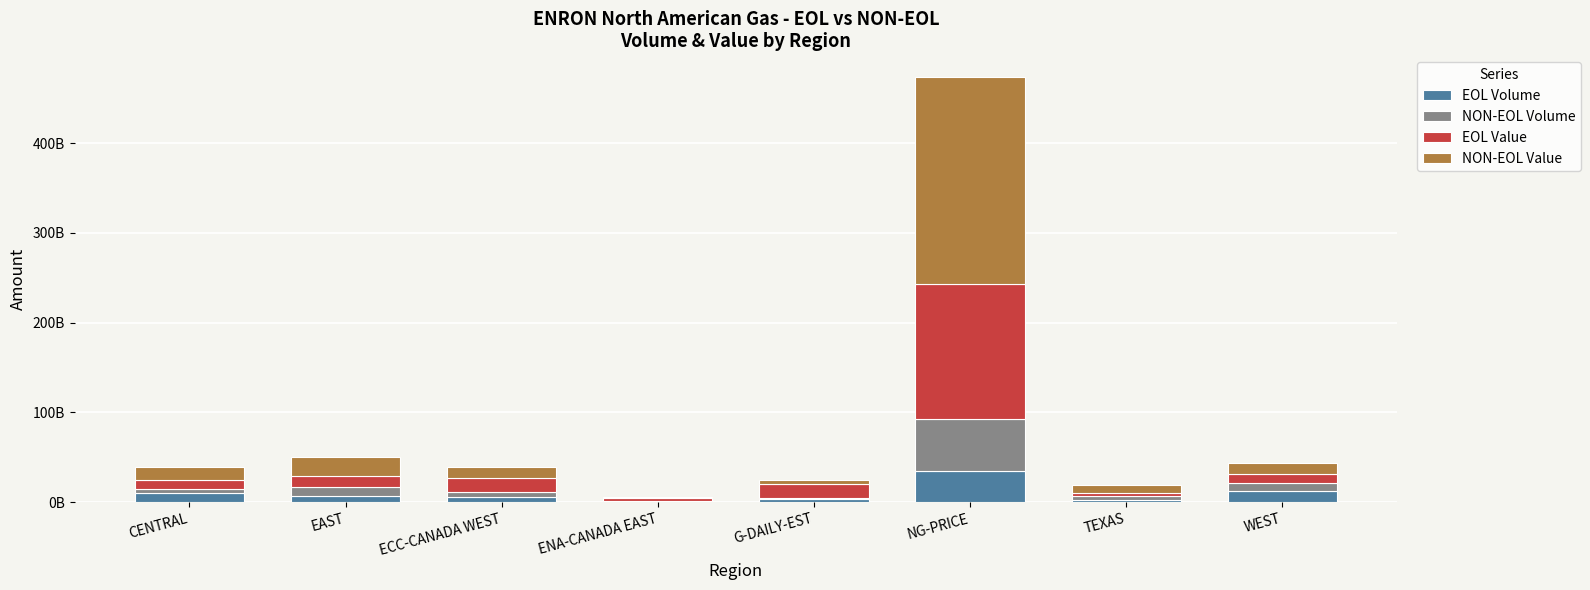

What is the sum of all NON-EOL Volume values?

94259285506.8